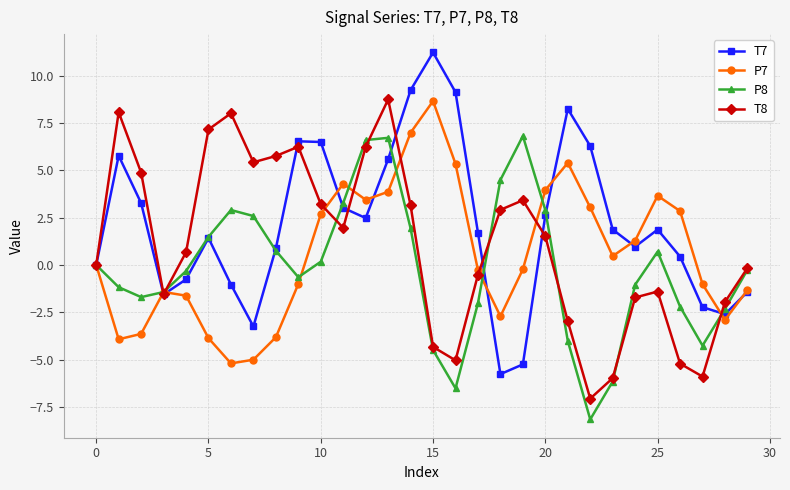

True or false: P8 has more than 0 points higher than both neighbors.

True